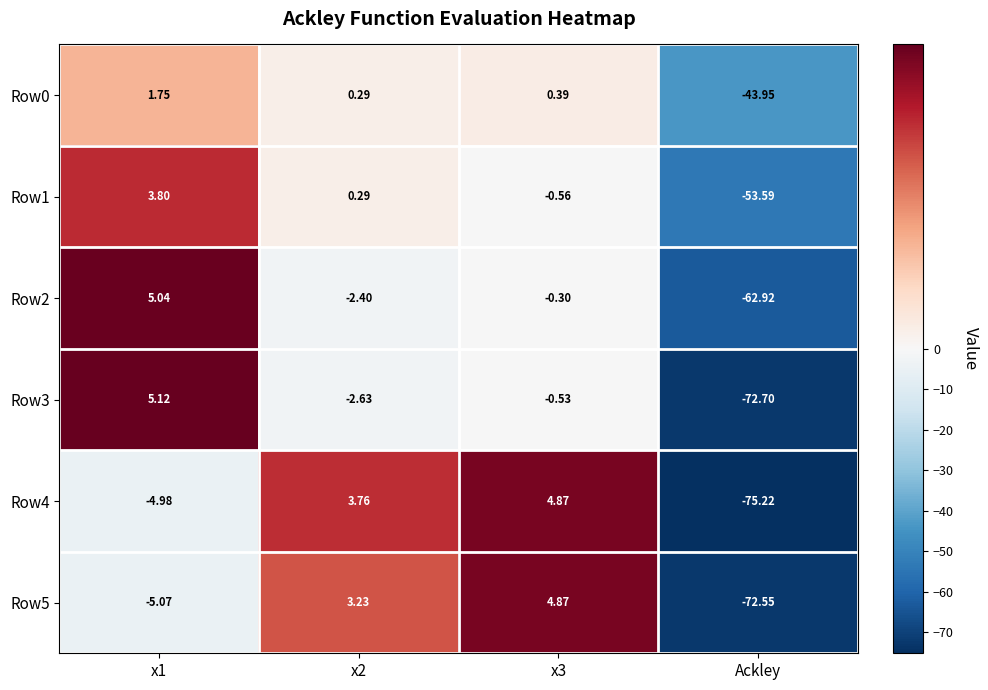

Is the value of Row3 at Ackley greater than the value of Row5 at x2?

No